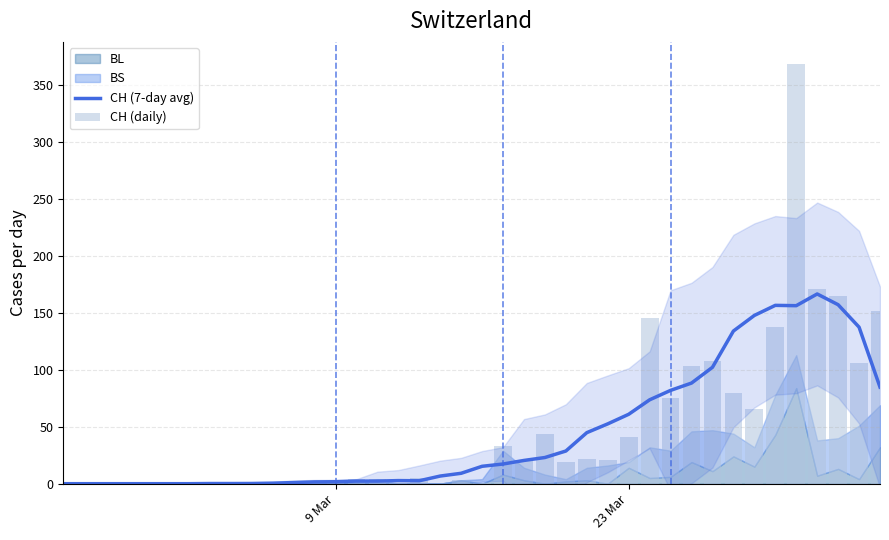

True or false: CH (7-day avg) has a value of 1.7 at 9 Mar.

True